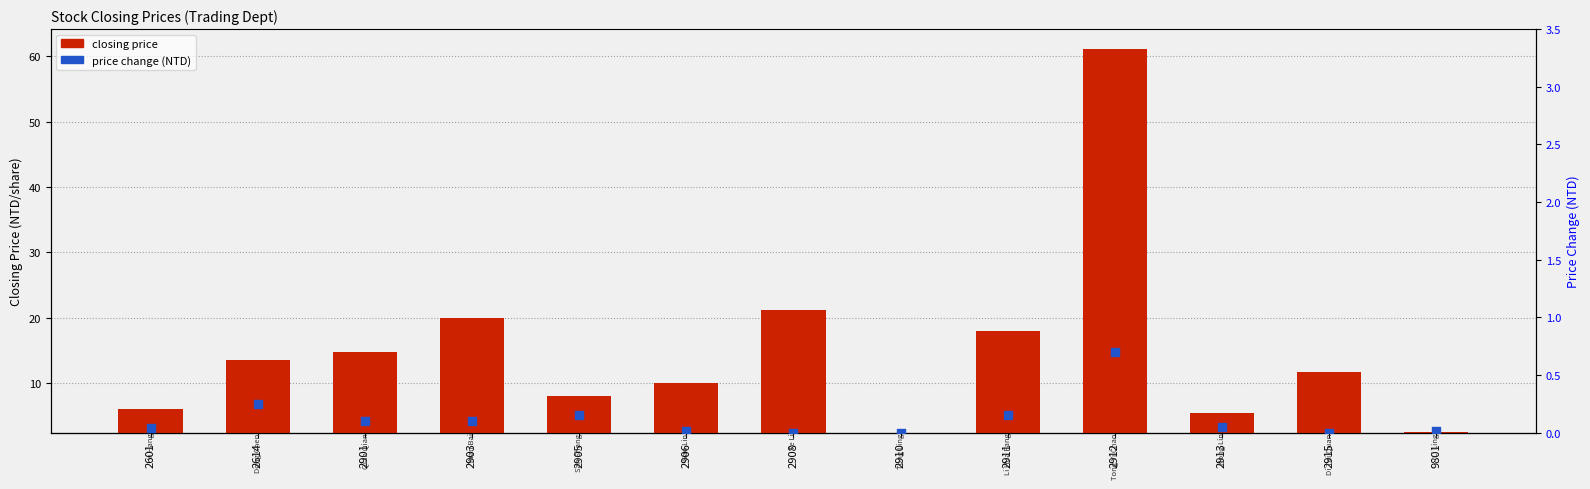

Which series has the largest total across all categories?

closing price